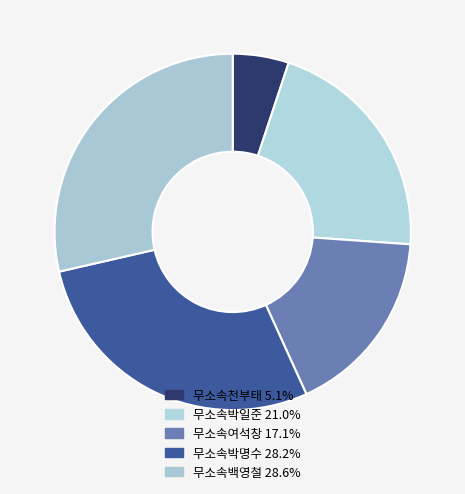

Count the number of slices in the pie.

5